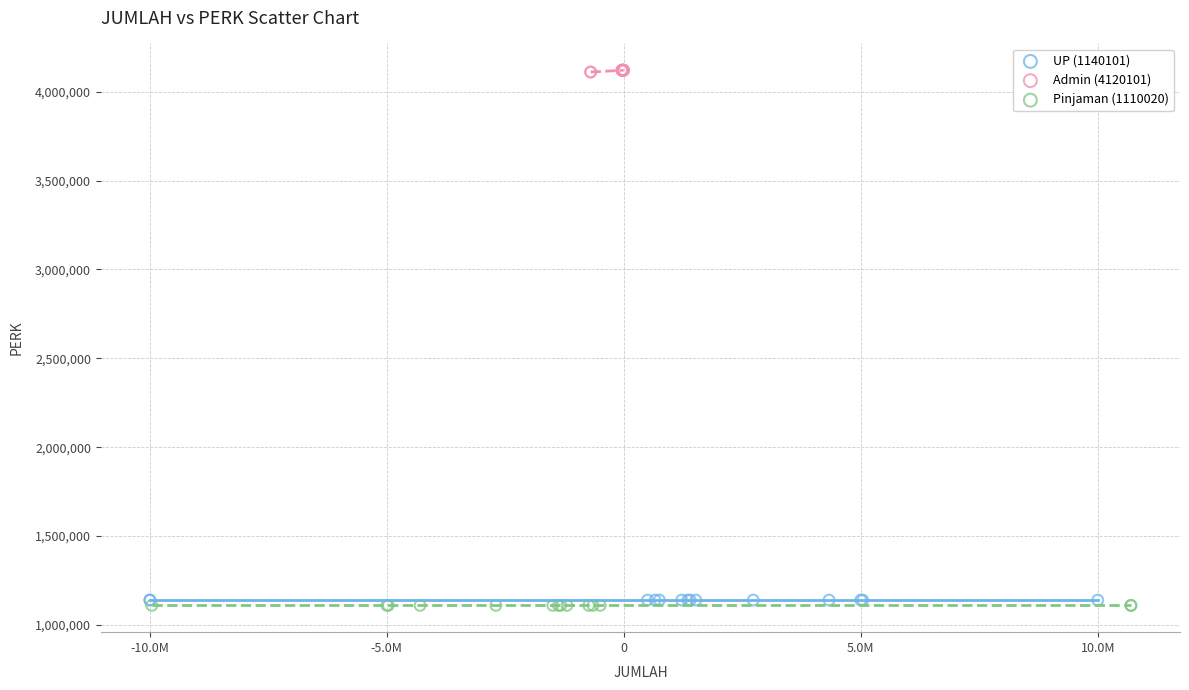

Which series reaches the maximum Y coordinate?

Admin (4120101)